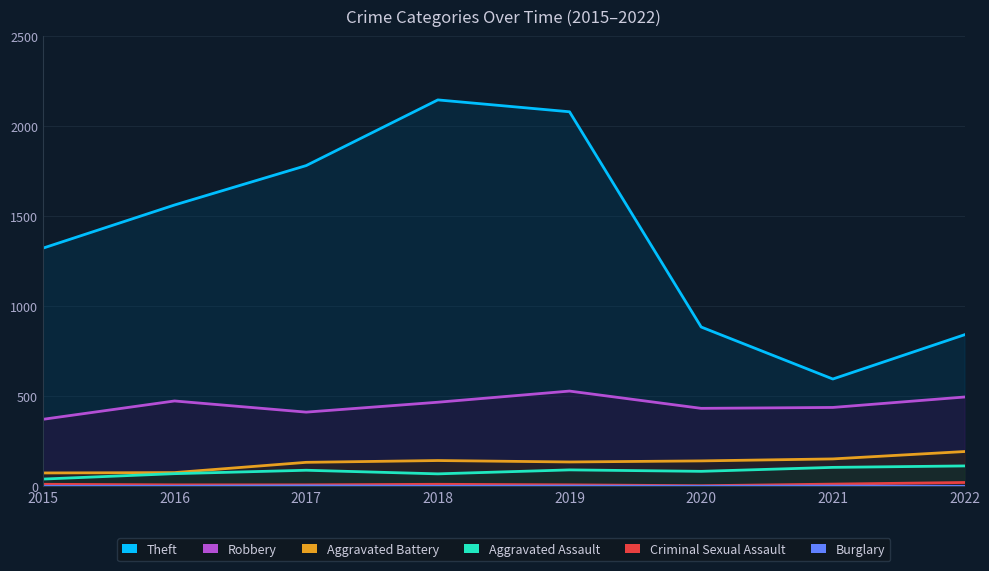

In Aggravated Assault, how many points are higher than both neighbors (excluding endpoints)?

2